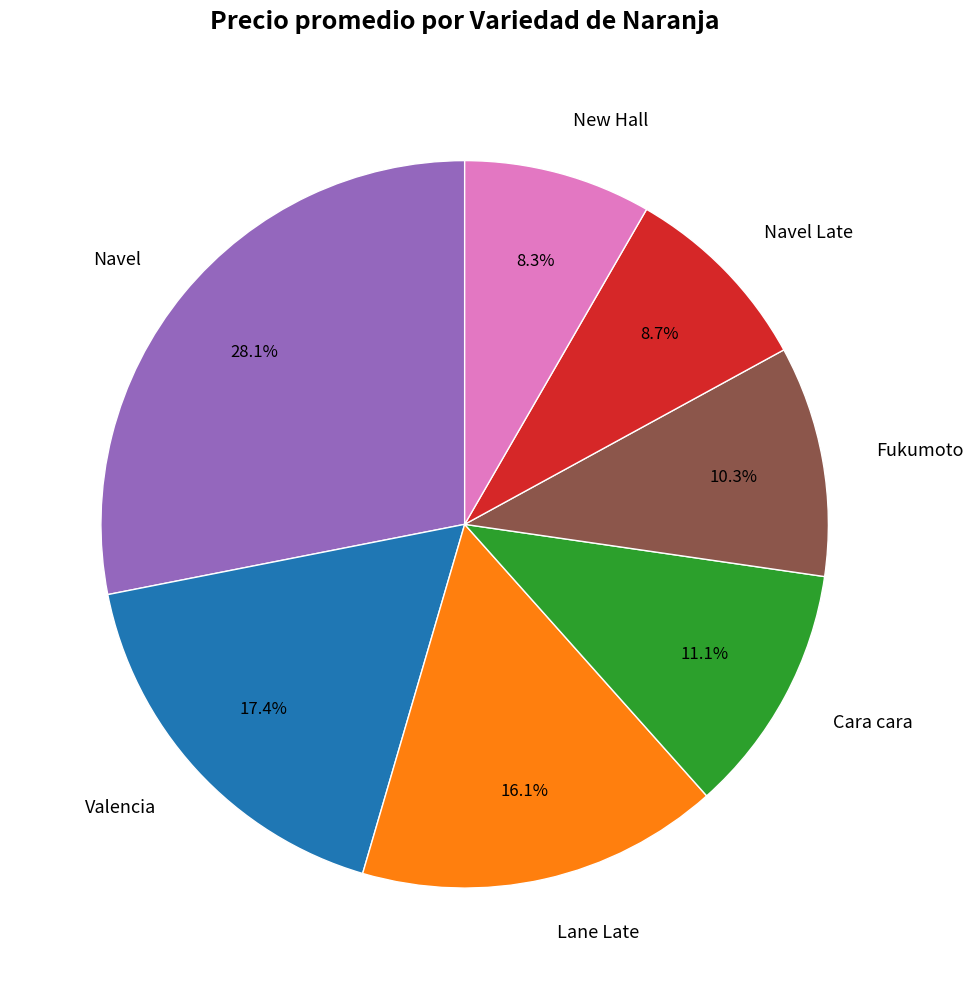

How many segments does this pie chart have?

7